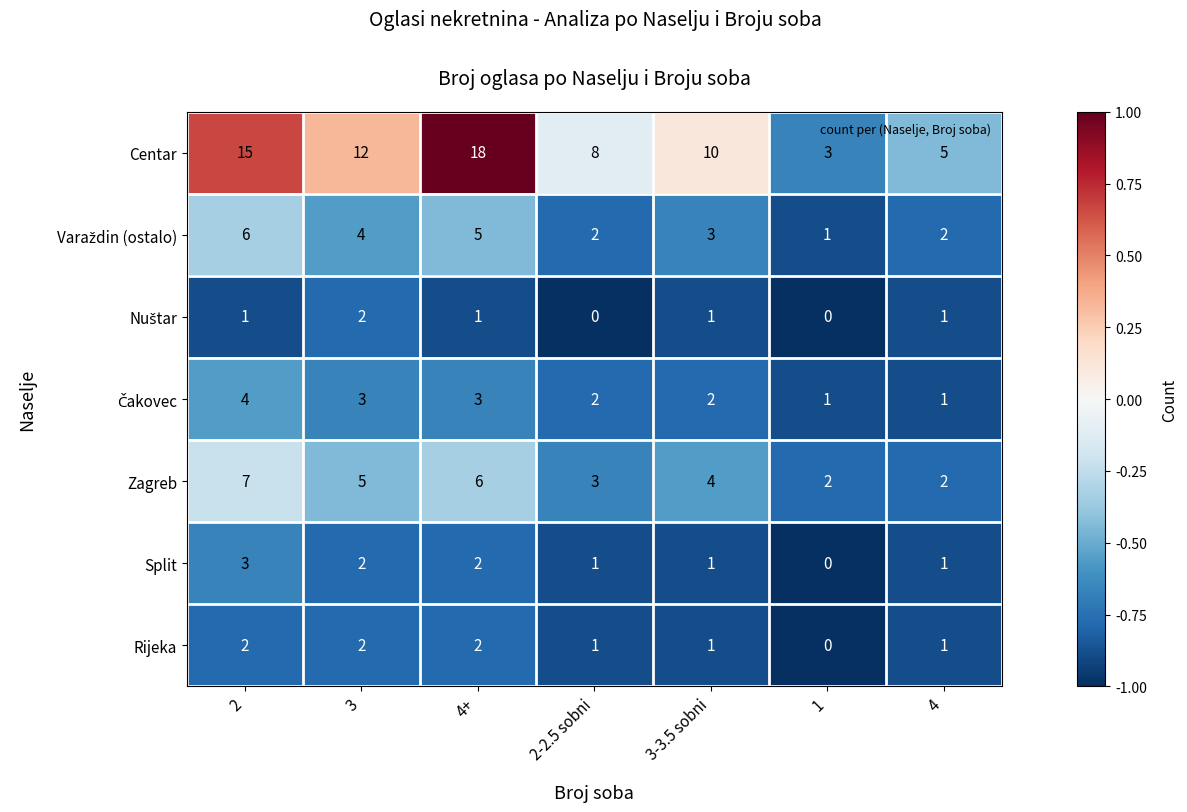

Which series has the largest range (max minus min)?

Centar